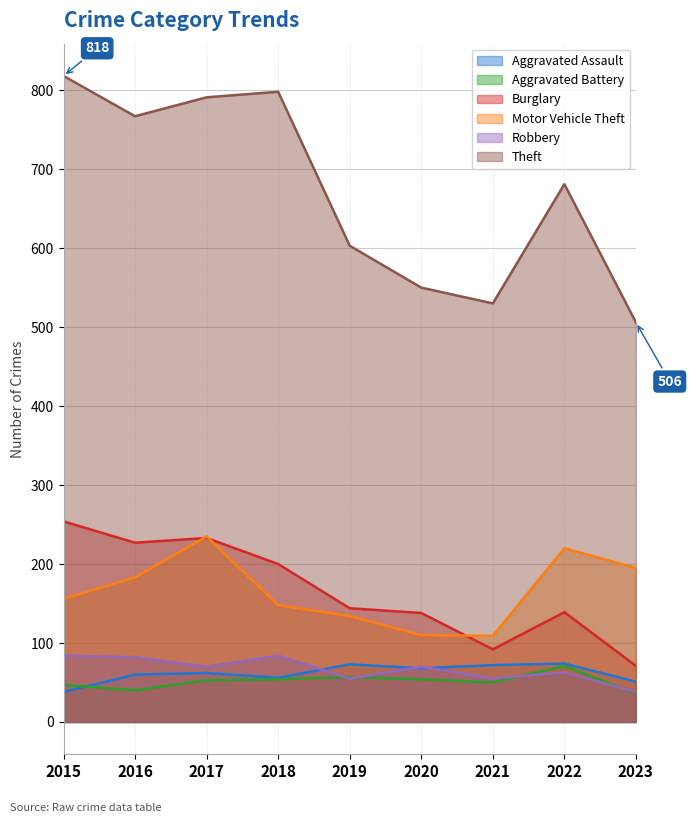

Between 2020 and 2021, which series saw the biggest shift?

Burglary